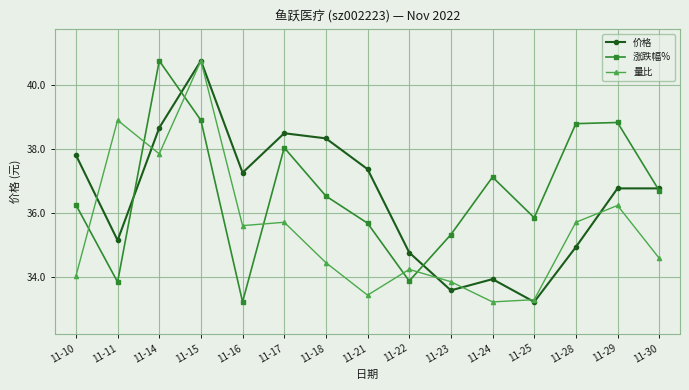

What is the total value across all series at 11-11?

107.9